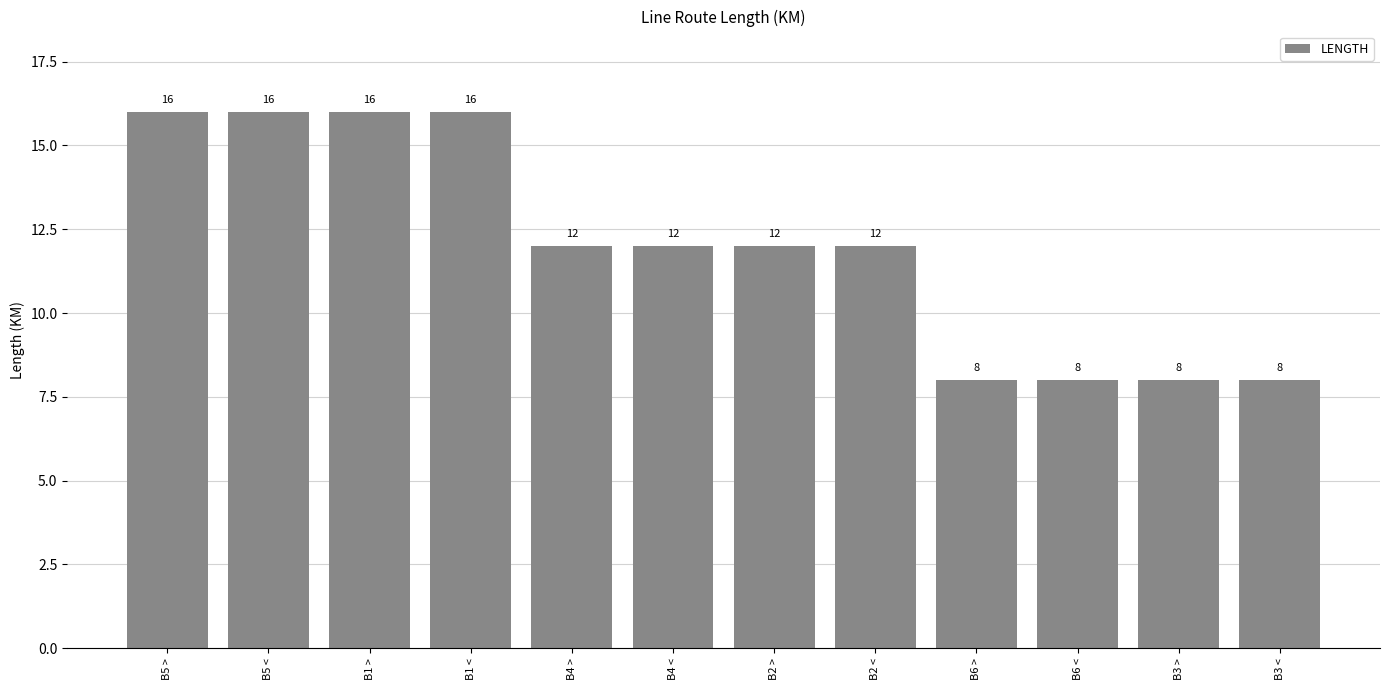

How many values are between 8 and 16?

12